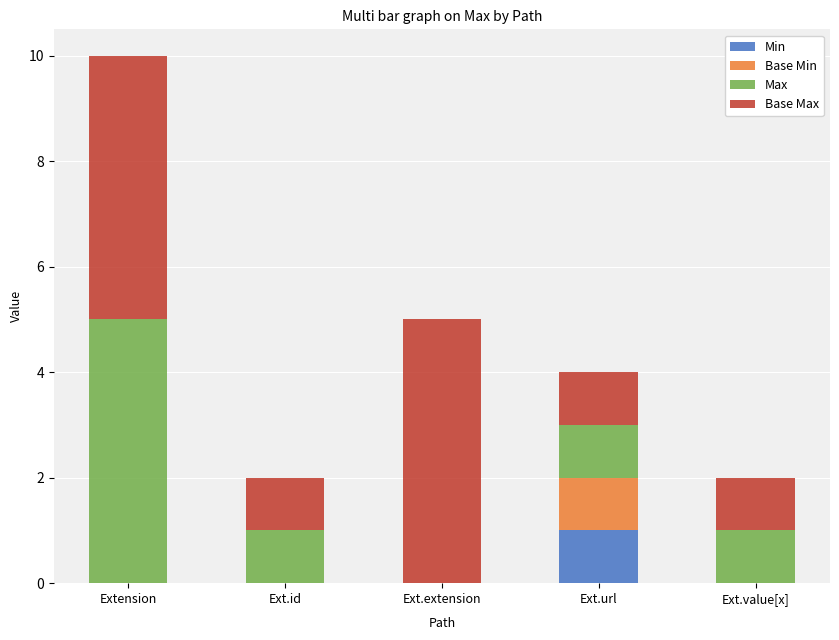

Reading left to right, what are the values for Min?

Extension=0	Ext.id=0	Ext.extension=0	Ext.url=1	Ext.value[x]=0